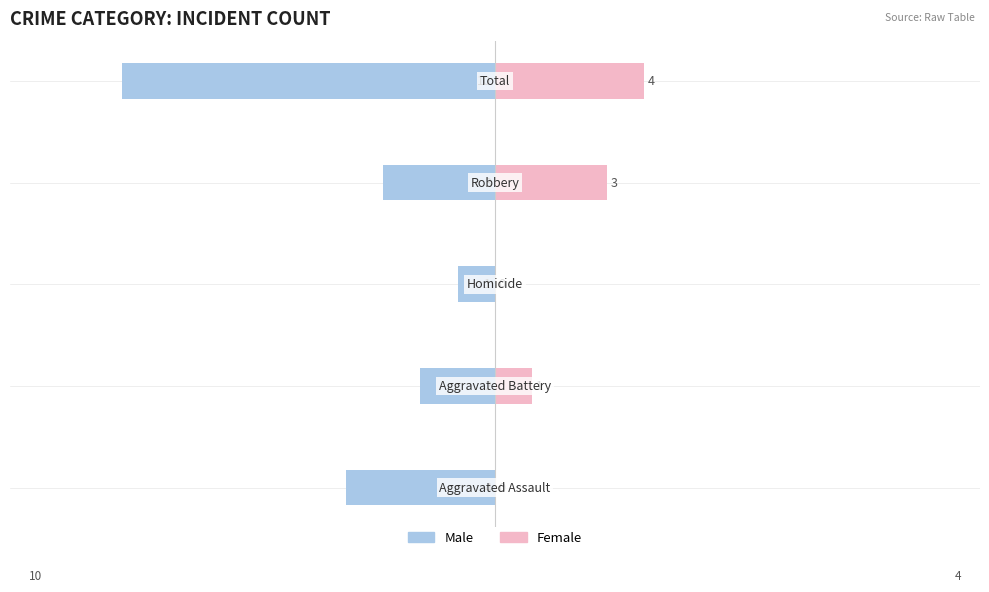

What are all the series names shown in the legend?

Male, Female